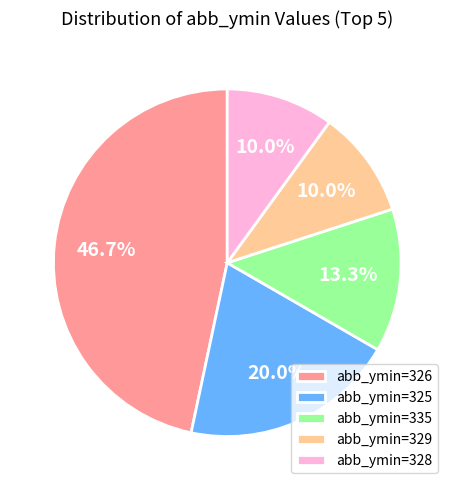

Approximately how many times larger is the value at abb_ymin=326 compared to abb_ymin=325?

2.3